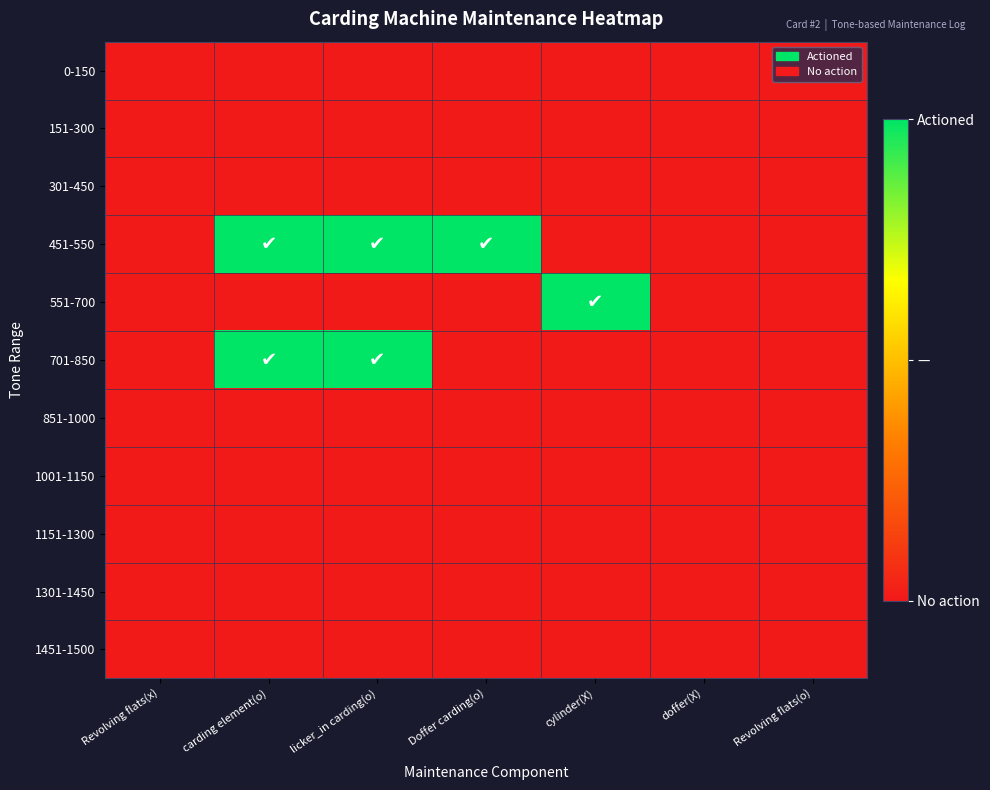

List the series in order of their peak value, highest first.

451-550, 551-700, 701-850, 0-150, 151-300, 301-450, 851-1000, 1001-1150, 1151-1300, 1301-1450, 1451-1500